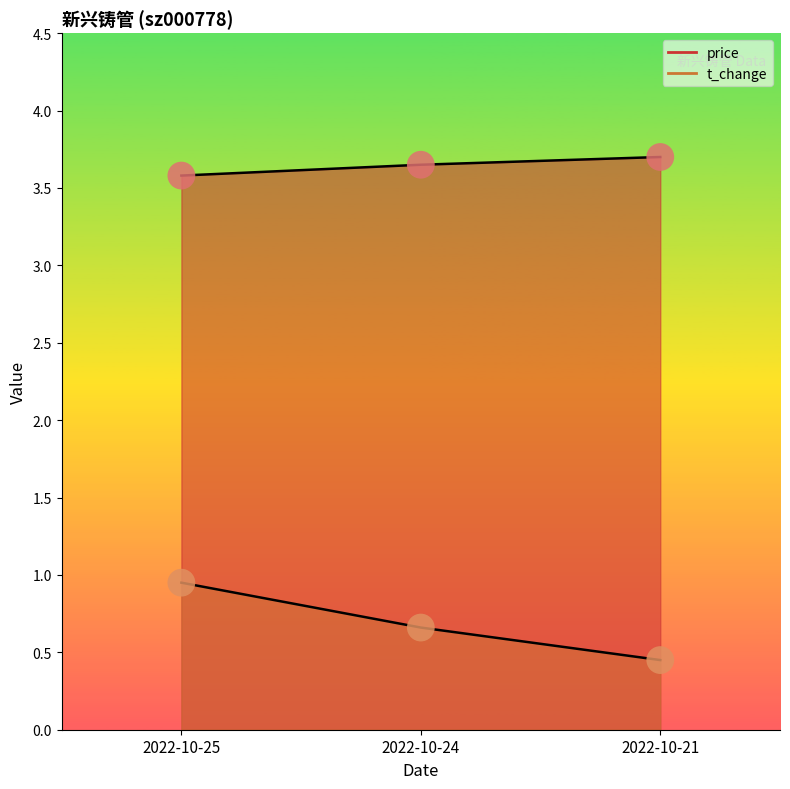

What is the total value across all series at 2022-10-25?

4.5